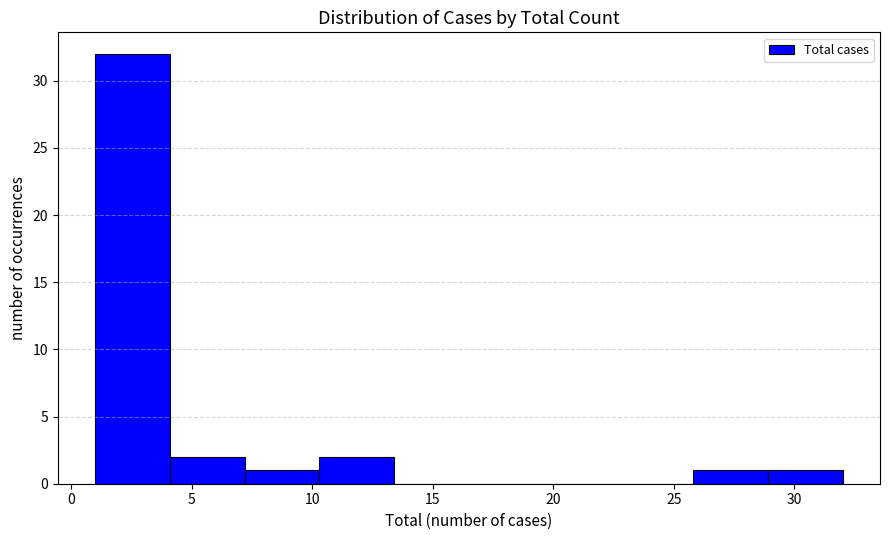

Which range on the x-axis has the tallest bar?

1.0 to 4.1